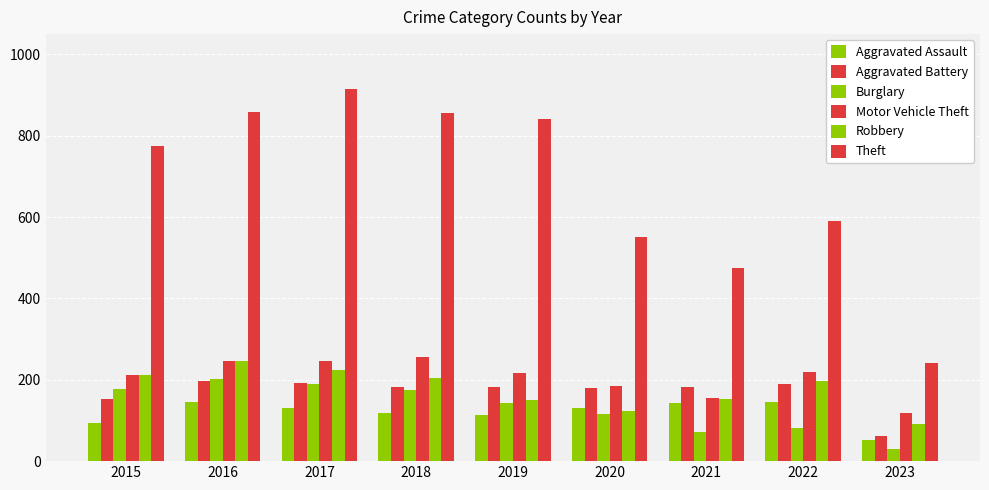

How many values in the Aggravated Assault series are below 131?

4